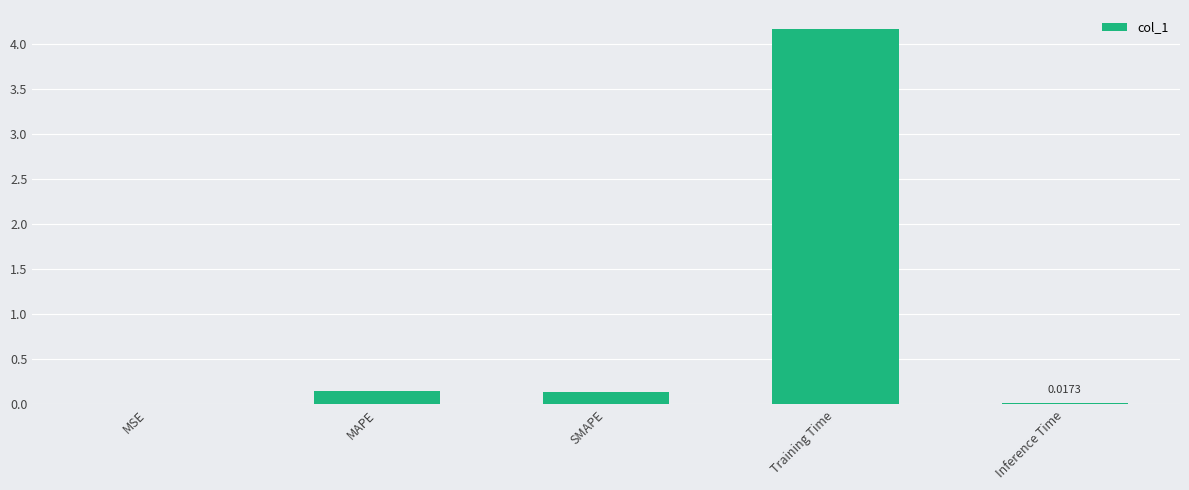

At which category does the chart reach its peak across all series?

Training Time